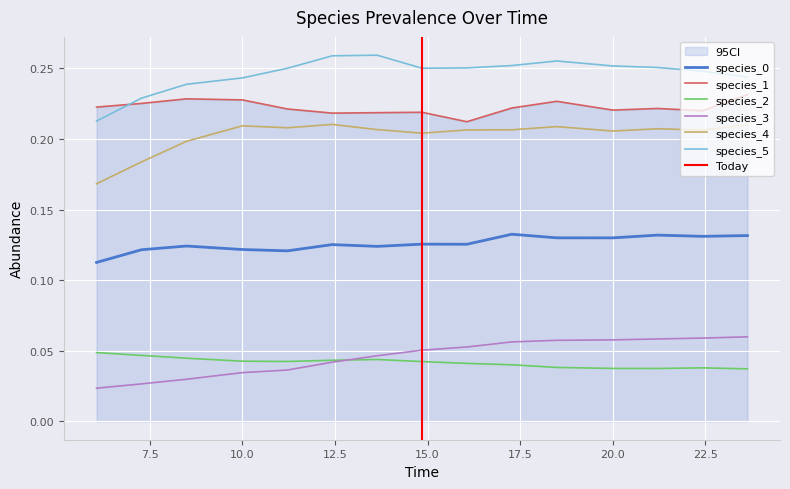

What are all the series names shown in the legend?

species_0, species_1, species_2, species_3, species_4, species_5